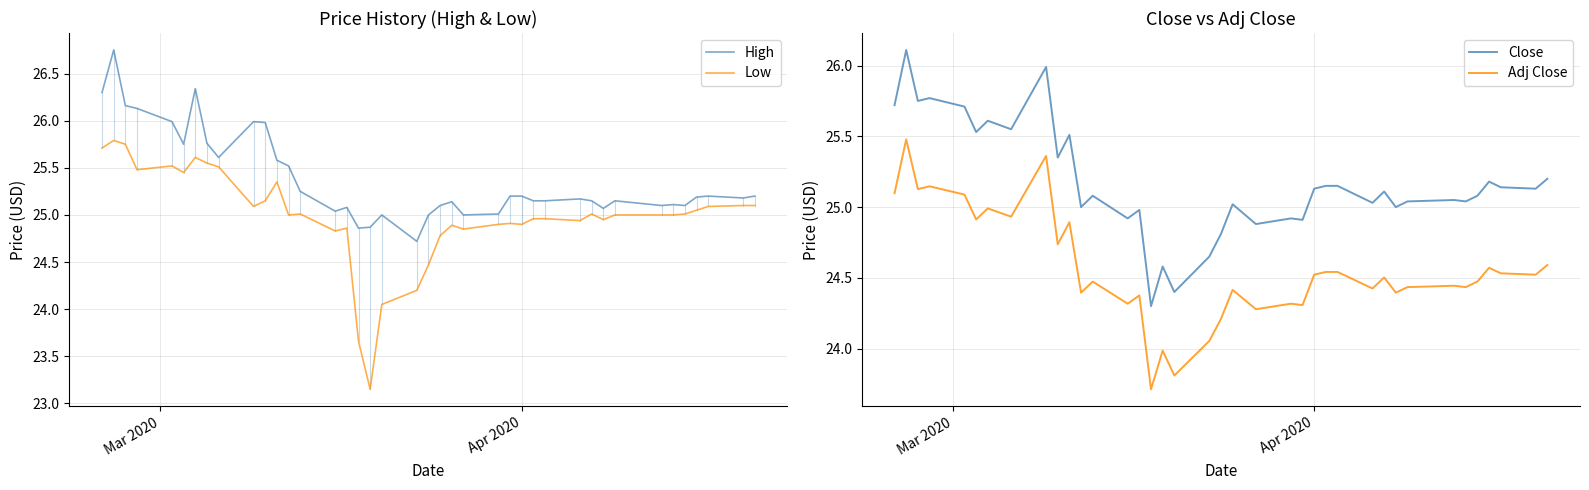

How many lines are shown in the chart?

4